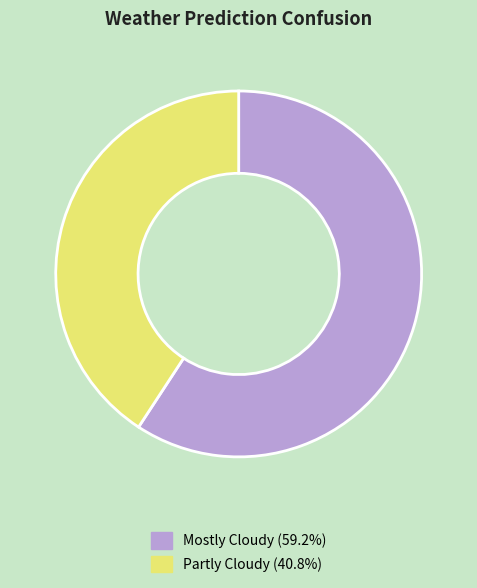

Do Partly Cloudy (40.8%) and Mostly Cloudy (59.2%) together represent more than half of the pie?

Yes